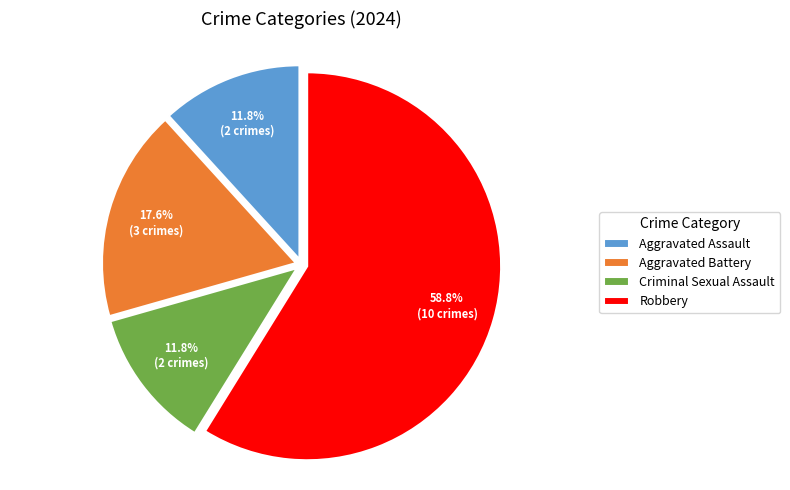

Approximately how many times larger is the value at Criminal Sexual Assault compared to Aggravated Assault?

1.0